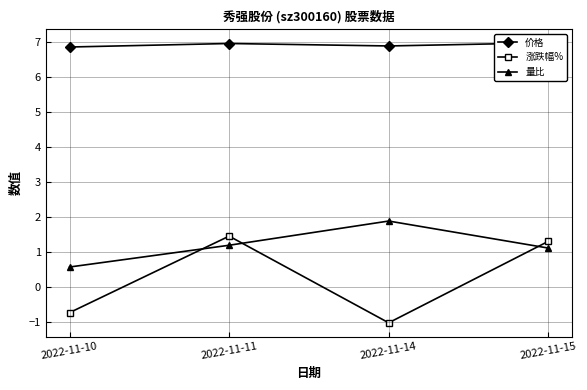

What is the difference between the maximum and minimum values in the 价格 series?

0.1